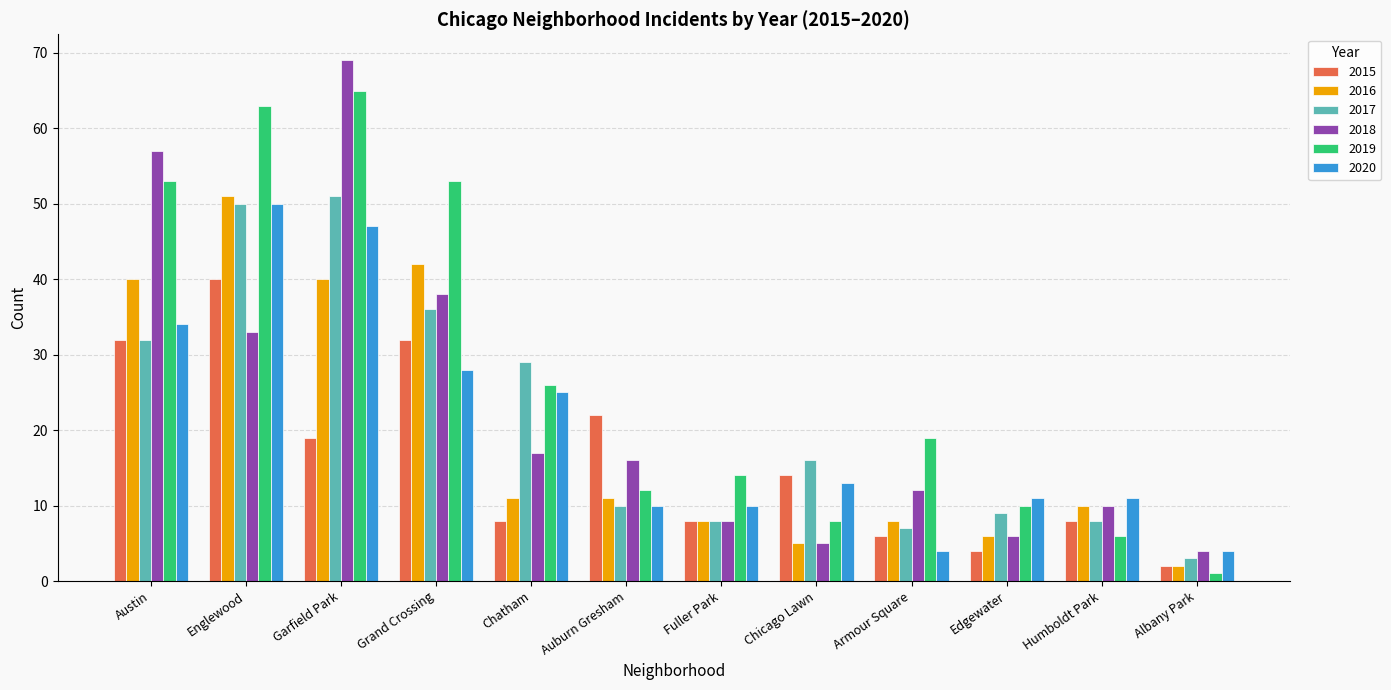

Rank the categories by 2018 value from highest to lowest.

Garfield Park, Austin, Grand Crossing, Englewood, Chatham, Auburn Gresham, Armour Square, Humboldt Park, Fuller Park, Edgewater, Chicago Lawn, Albany Park